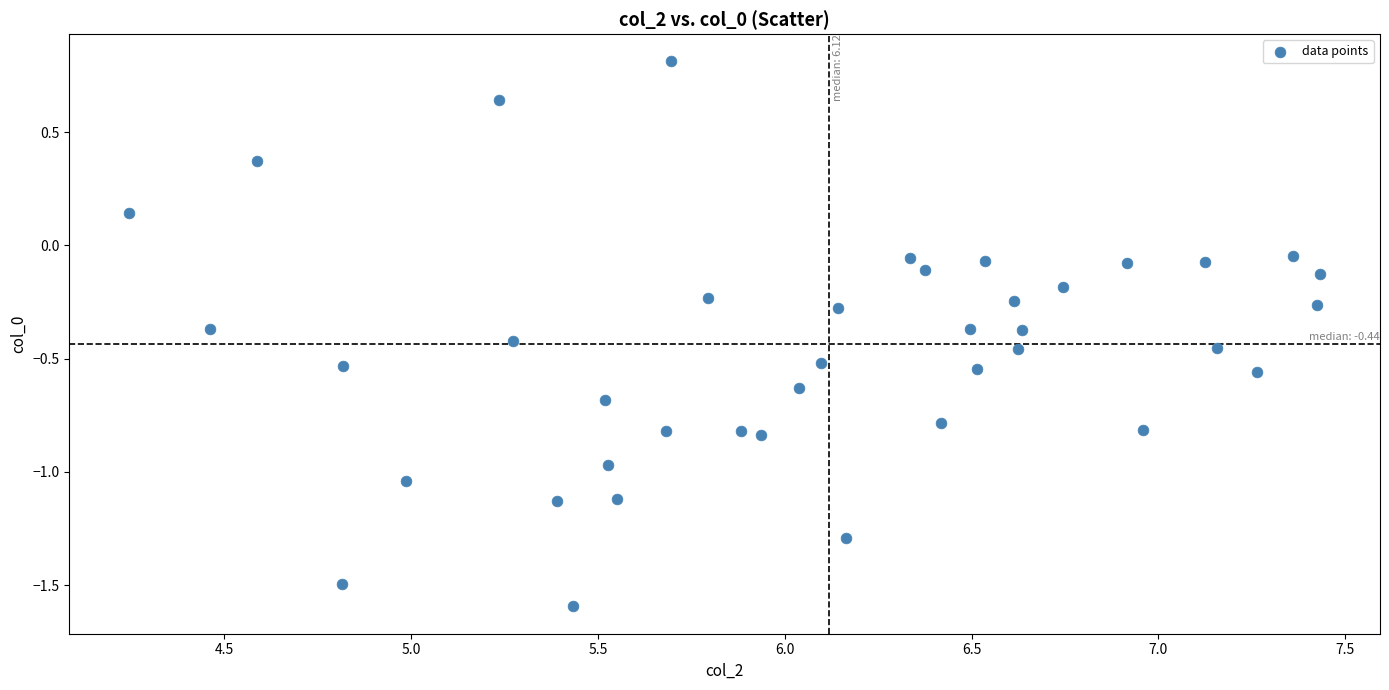

What is the range of Y values (max minus min)?

2.4